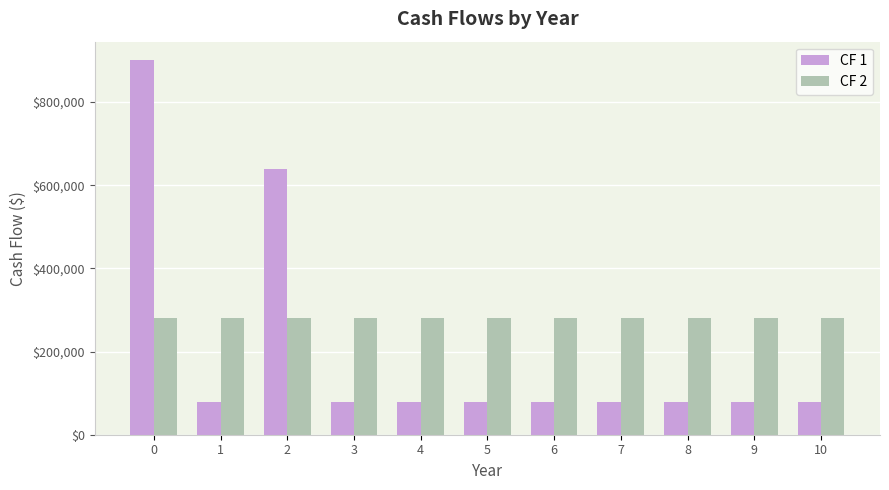

What is the lowest value of the CF 2 series?

280000